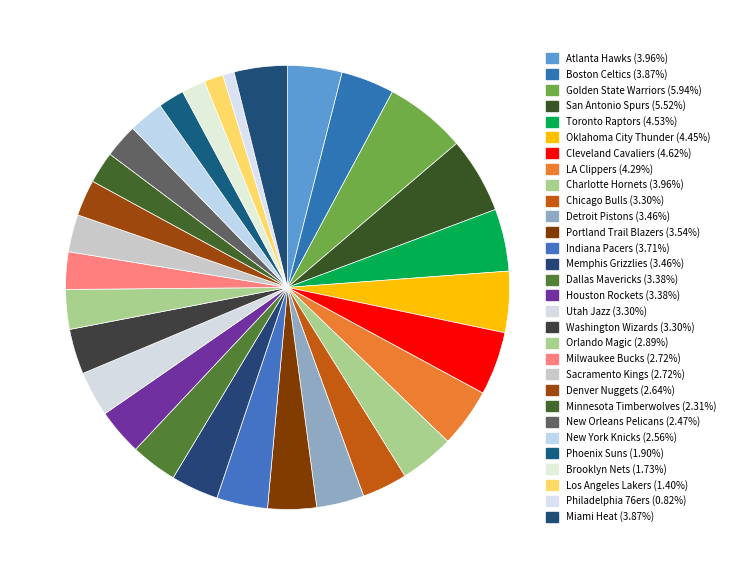

Which has a higher value, Dallas Mavericks or Philadelphia 76ers?

Dallas Mavericks